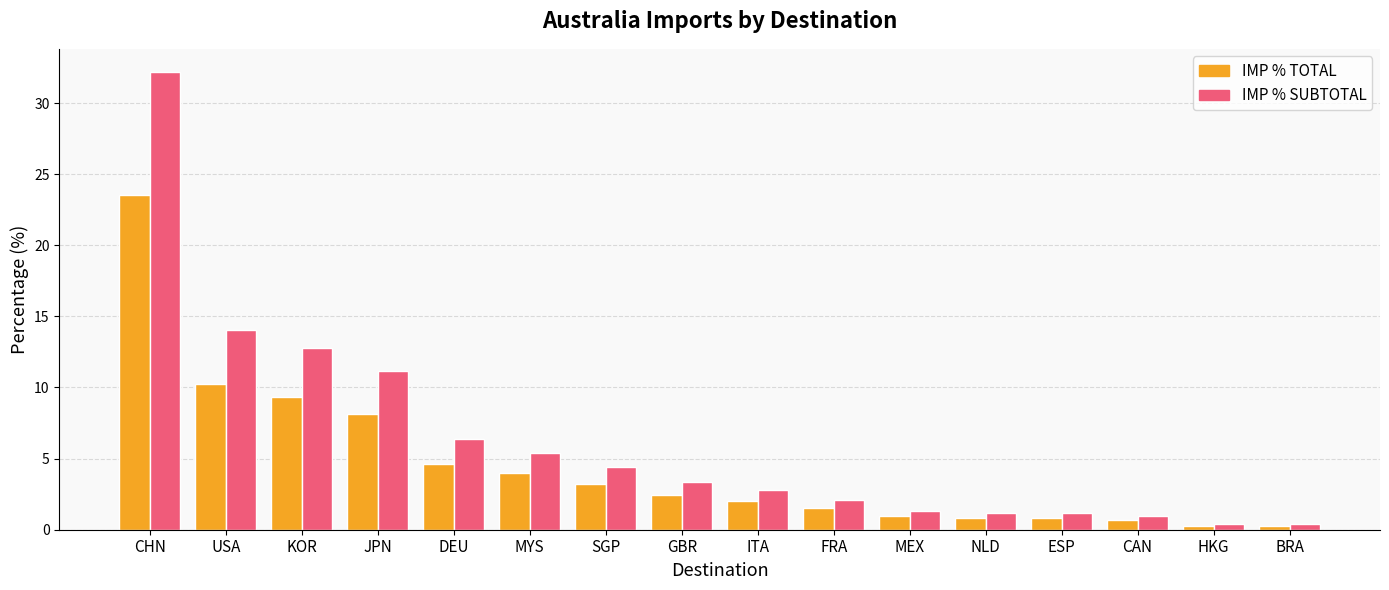

Is the value of IMP % TOTAL at JPN greater than the value of IMP % SUBTOTAL at ITA?

Yes